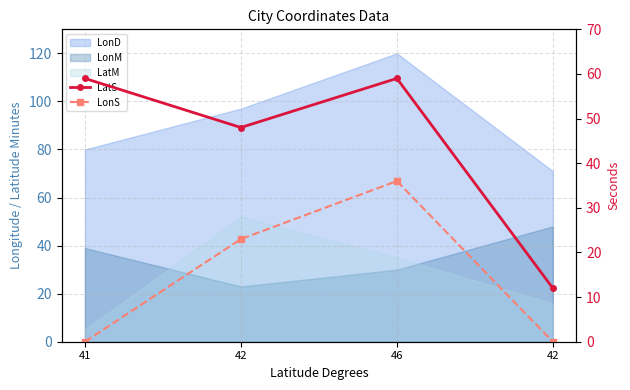

Between 41 and 46, which series saw the biggest shift?

LonS